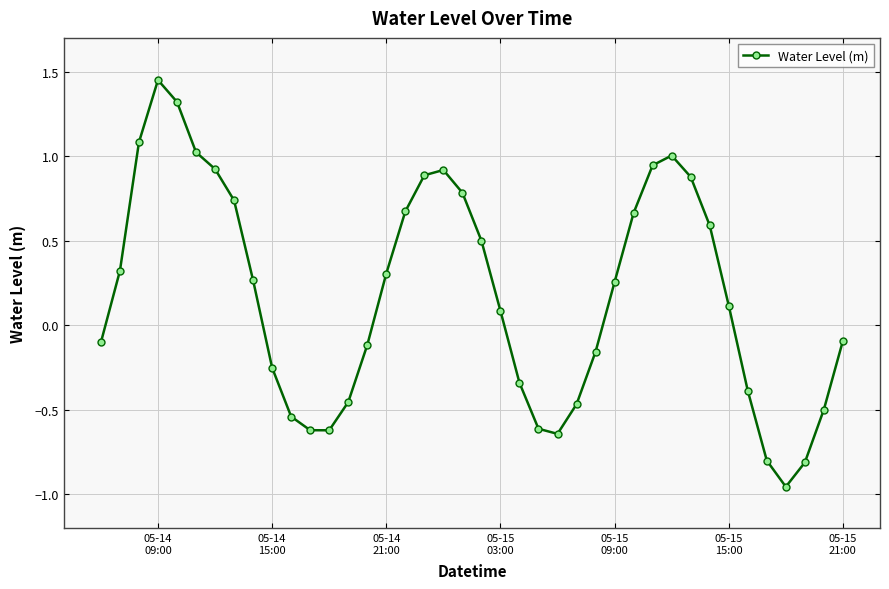

What is the sum of all values?

7.3